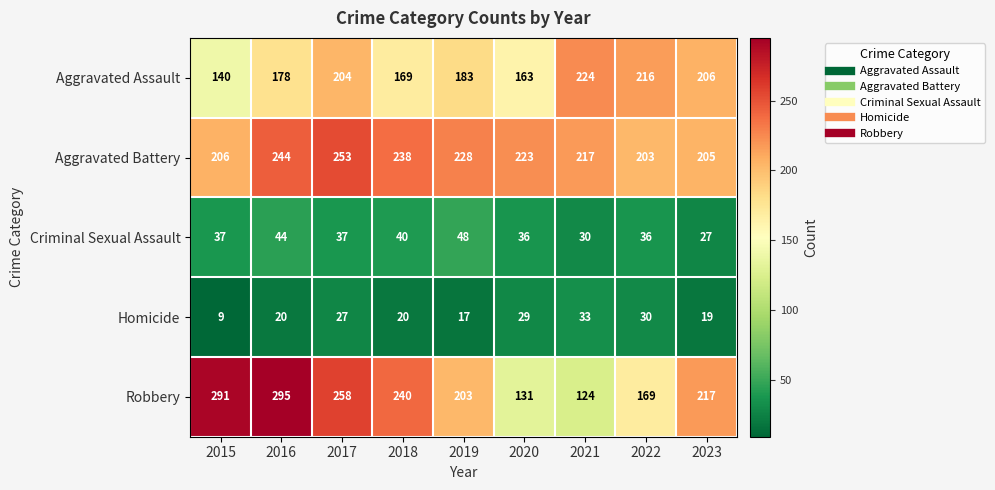

What is the difference between the Homicide values at 2021 and 2016?

13